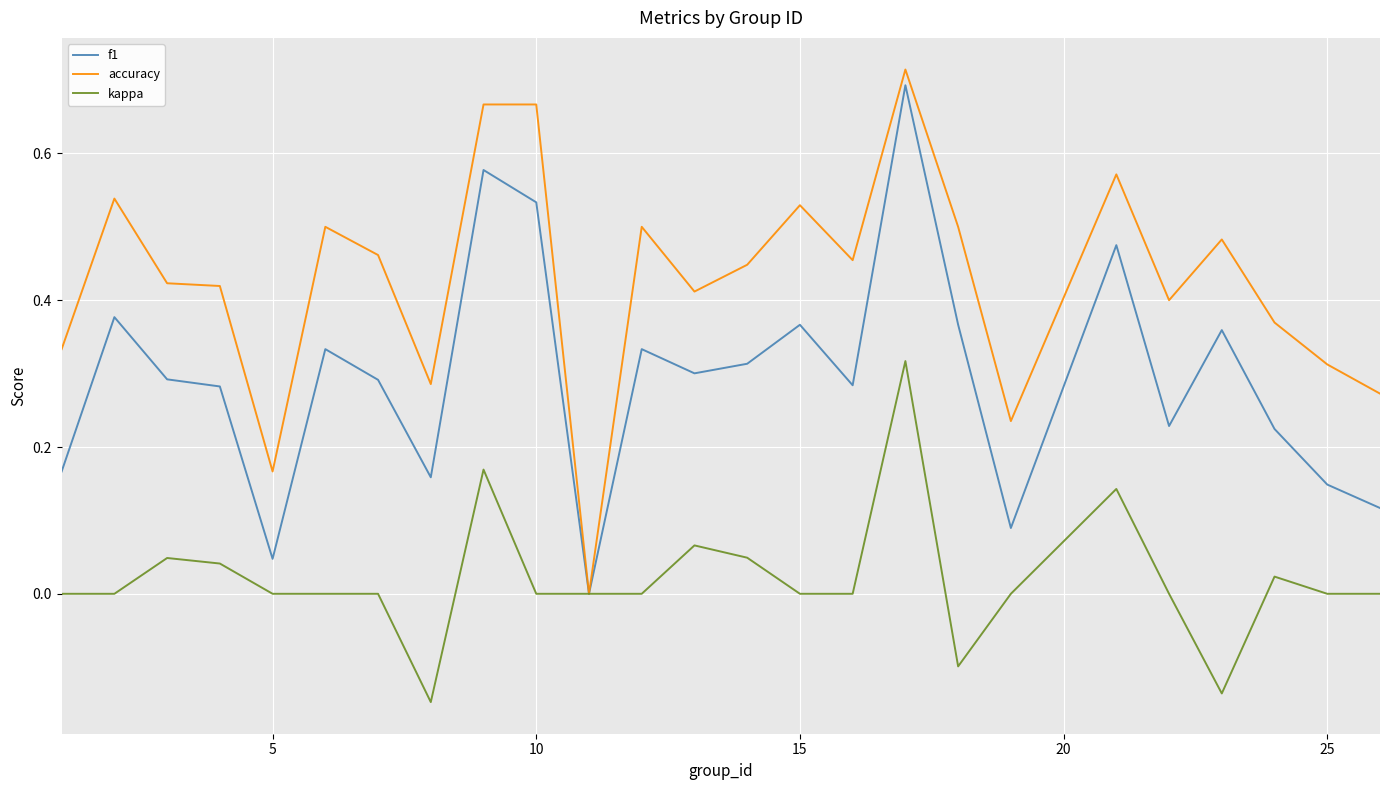

What is the sum of all f1 values?

7.4